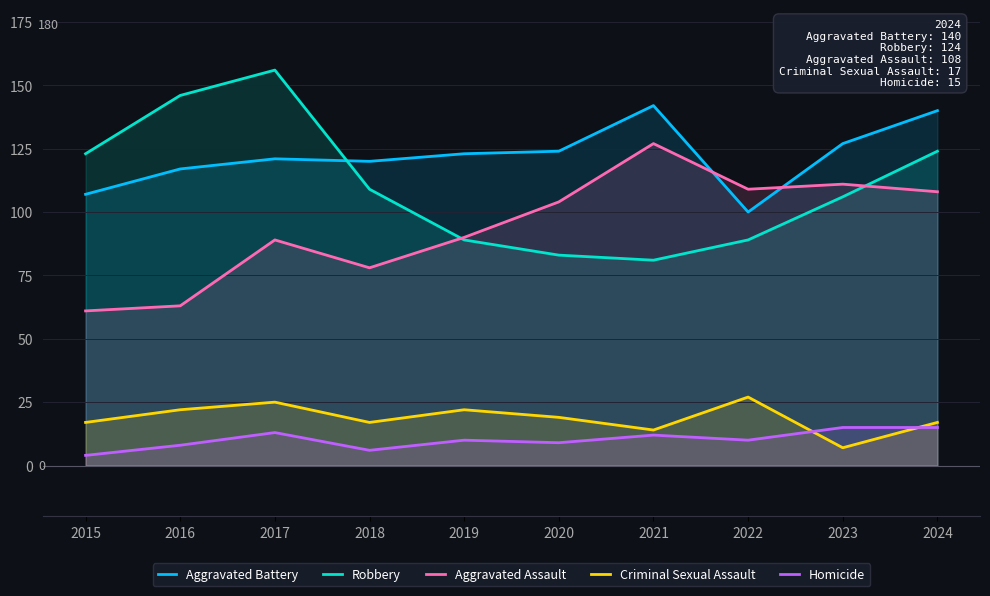

Reading left to right, what are all the values shown in this chart?

Aggravated Battery: 2015=107	2016=117	2017=121	2018=120	2019=123	2020=124	2021=142	2022=100	2023=127	2024=140
Robbery: 2015=123	2016=146	2017=156	2018=109	2019=89	2020=83	2021=81	2022=89	2023=106	2024=124
Aggravated Assault: 2015=61	2016=63	2017=89	2018=78	2019=90	2020=104	2021=127	2022=109	2023=111	2024=108
Criminal Sexual Assault: 2015=17	2016=22	2017=25	2018=17	2019=22	2020=19	2021=14	2022=27	2023=7	2024=17
Homicide: 2015=4	2016=8	2017=13	2018=6	2019=10	2020=9	2021=12	2022=10	2023=15	2024=15